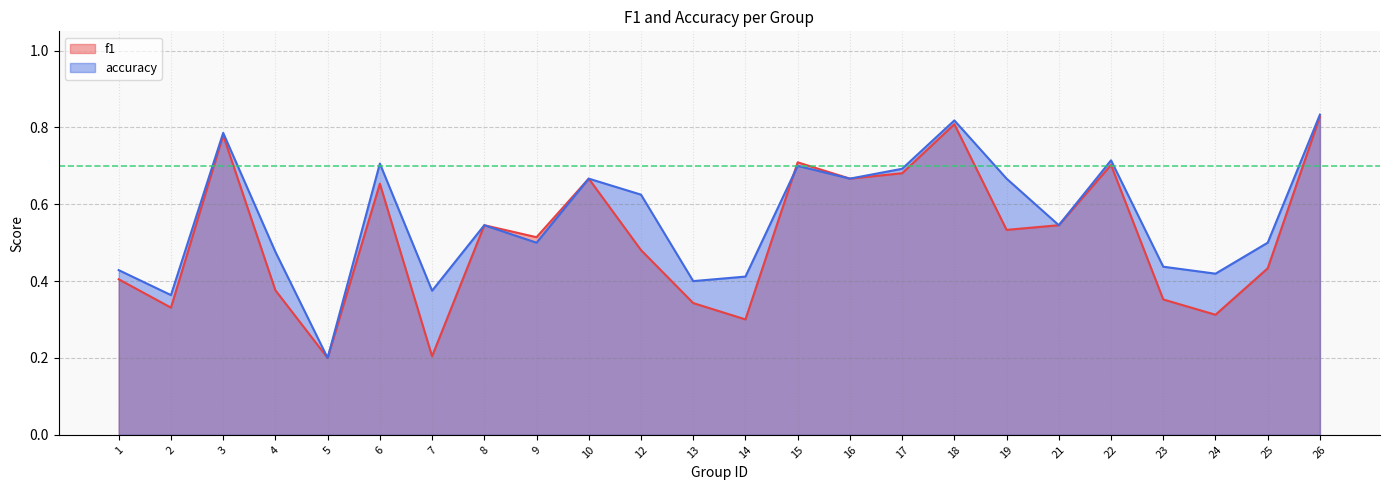

How many data points does each series have?

24